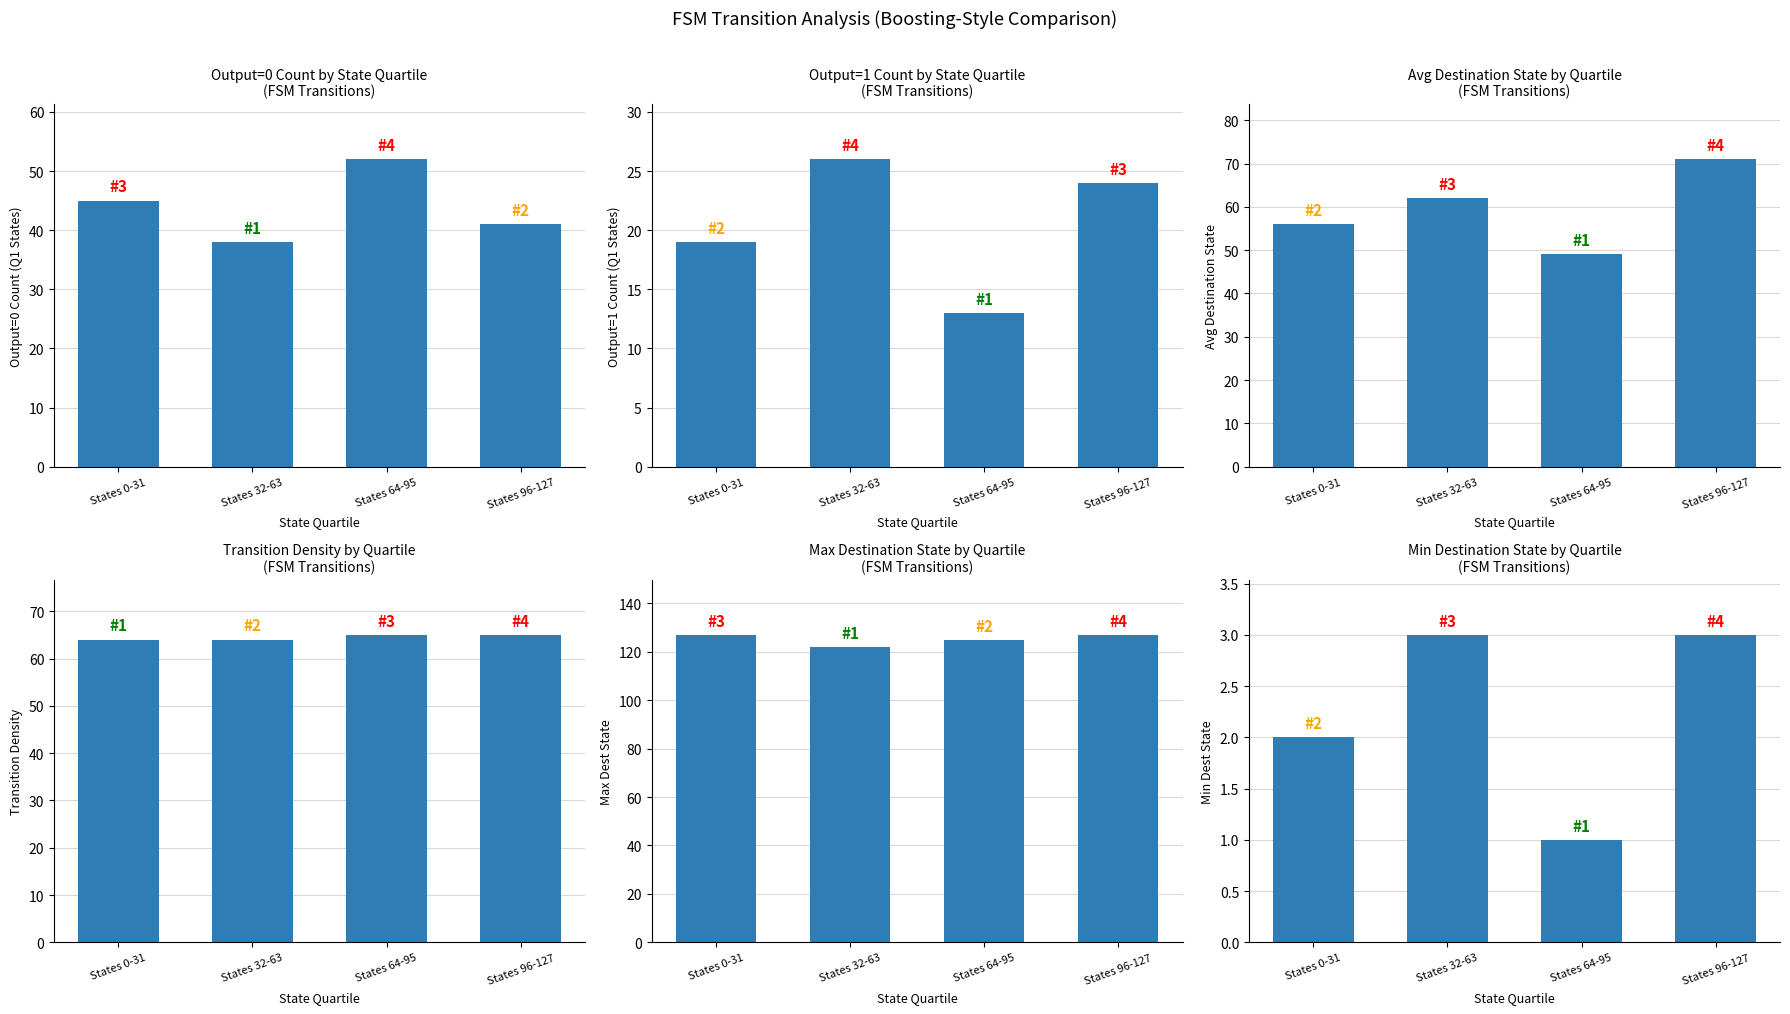

List the series in order of their peak value, lowest first.

Min Dest State, Output=1 Count (Q1 States), Output=0 Count (Q1 States), Transition Density, Avg Destination State, Max Dest State